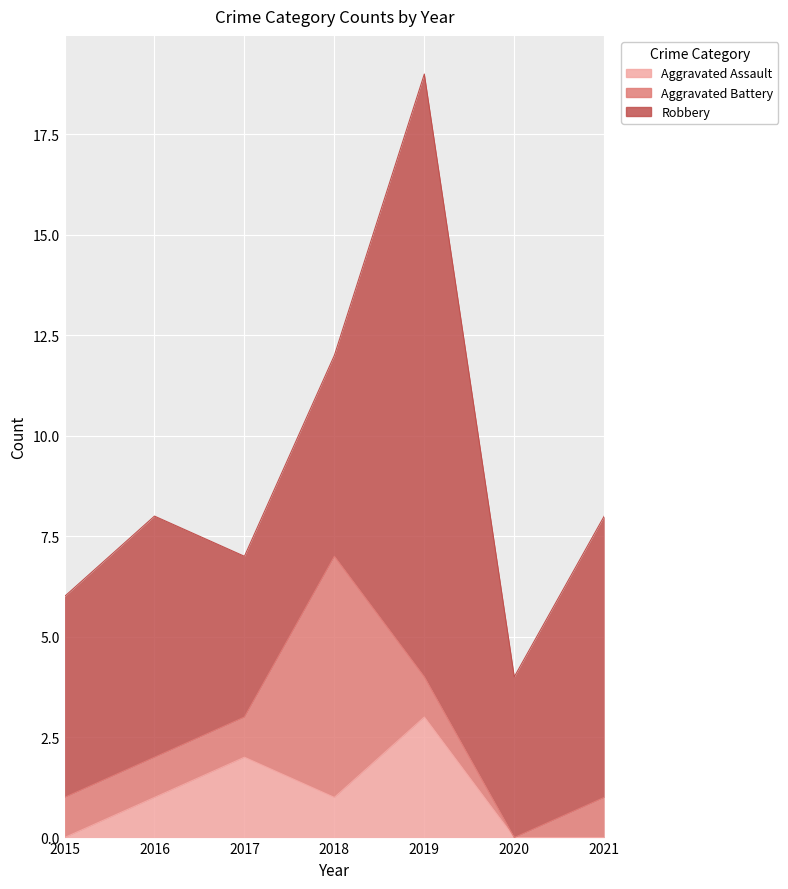

Rank the series by their maximum value, from lowest to highest.

Aggravated Assault, Aggravated Battery, Robbery